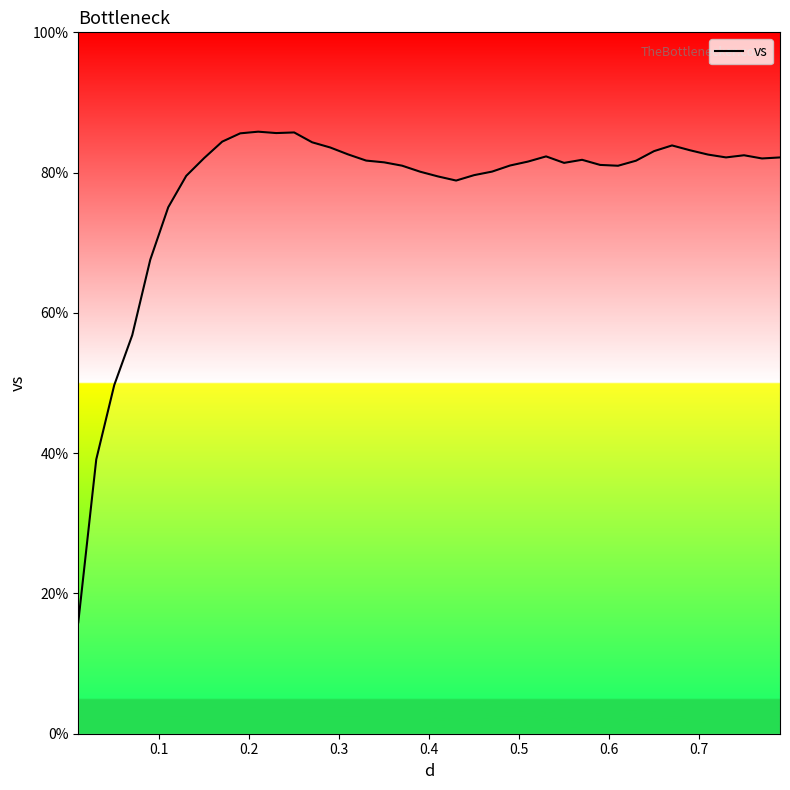

What is the greatest value displayed?

85.8